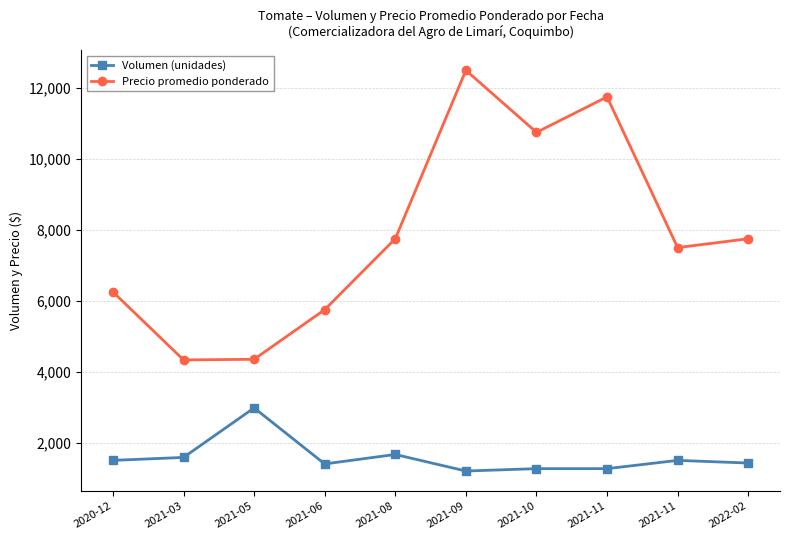

True or false: Volumen (unidades) and Precio promedio ponderado intersect in this chart.

False